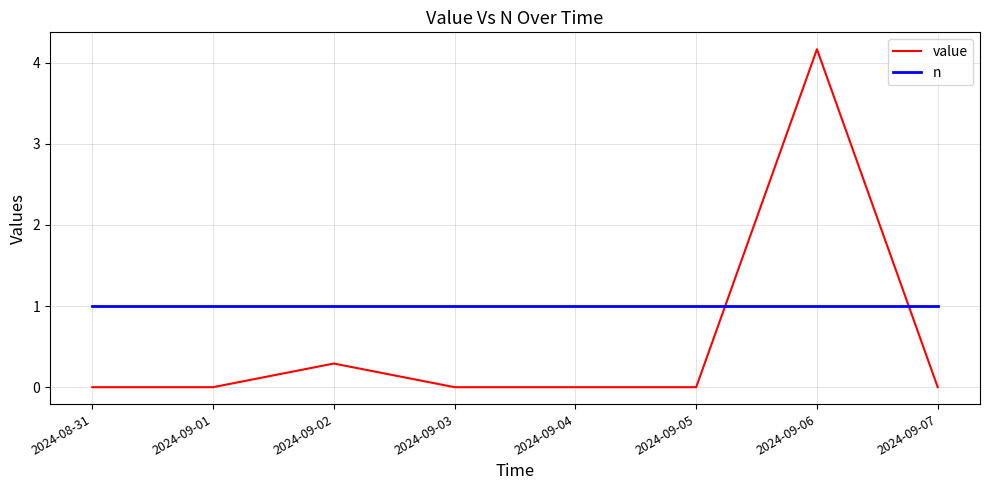

Reading left to right, list all the values displayed in this chart.

value: 2024-08-31=0.0	2024-09-01=0.0	2024-09-02=0.3	2024-09-03=0.0	2024-09-04=0.0	2024-09-05=0.0	2024-09-06=4.2	2024-09-07=0.0
n: 2024-08-31=1.0	2024-09-01=1.0	2024-09-02=1.0	2024-09-03=1.0	2024-09-04=1.0	2024-09-05=1.0	2024-09-06=1.0	2024-09-07=1.0